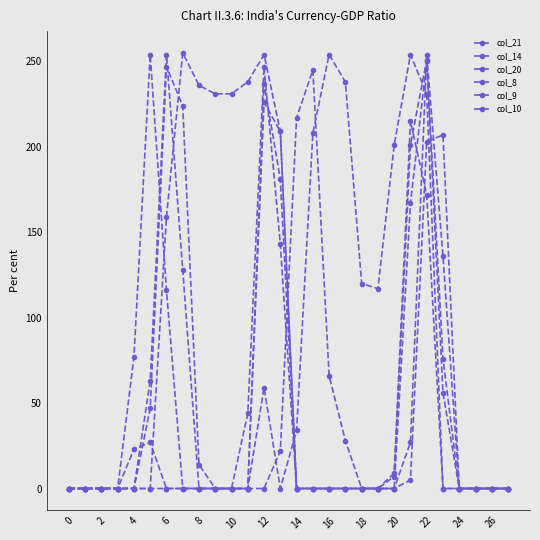

Does the chart have visible grid lines?

No